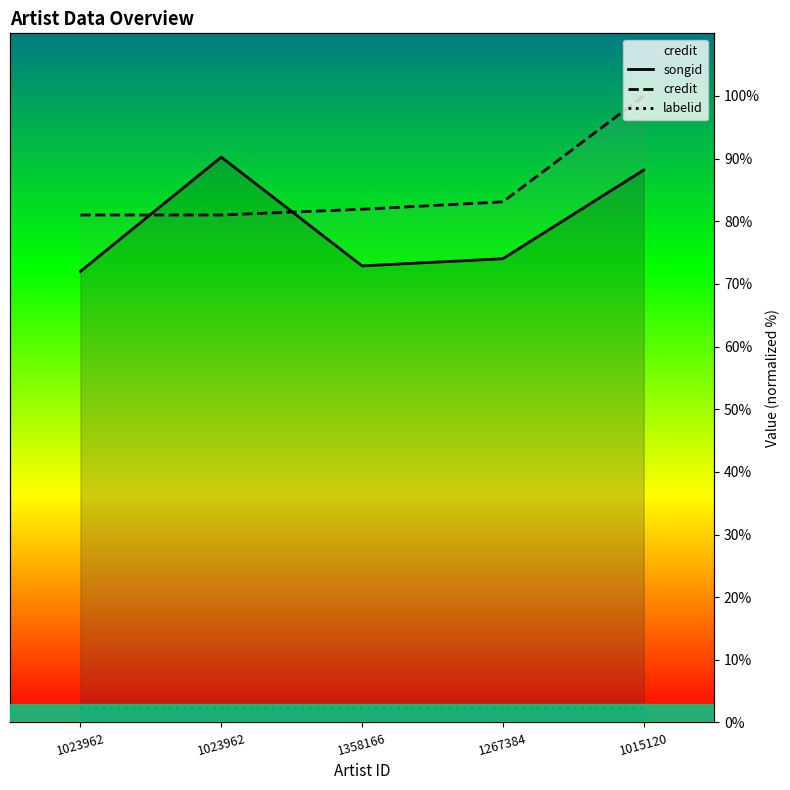

Count the number of data series in this chart.

3